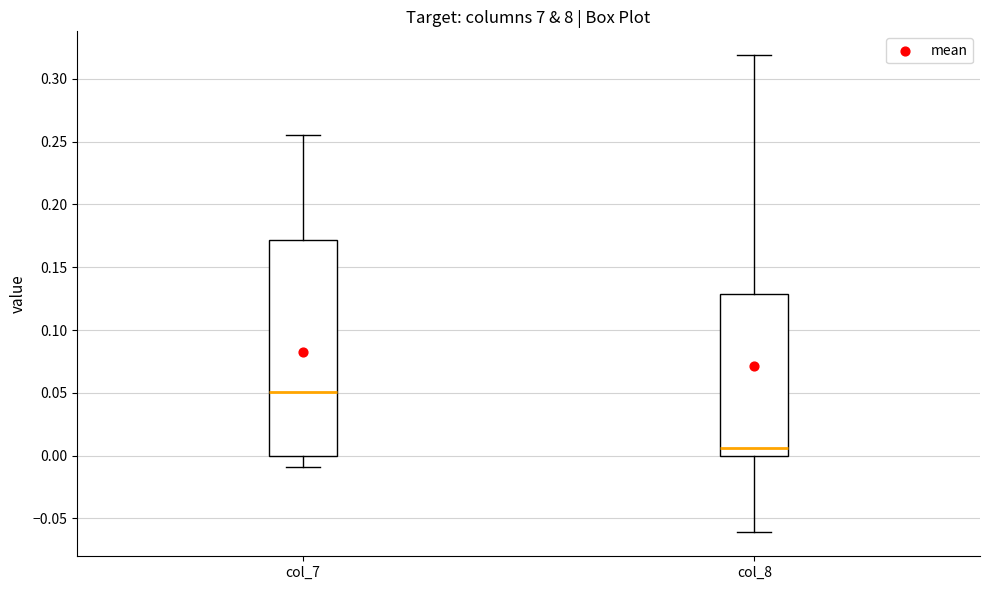

Reading left to right, read every box against the y-axis: the position of its median line, the range the box covers, and the ends of its whiskers. The values are not printed on the chart, so give them approximately, as read against the axis.

col_7: median 0.050, box 0.000 to 0.170, whiskers -0.010 to 0.255
col_8: median 0.005, box 0.000 to 0.130, whiskers -0.060 to 0.320